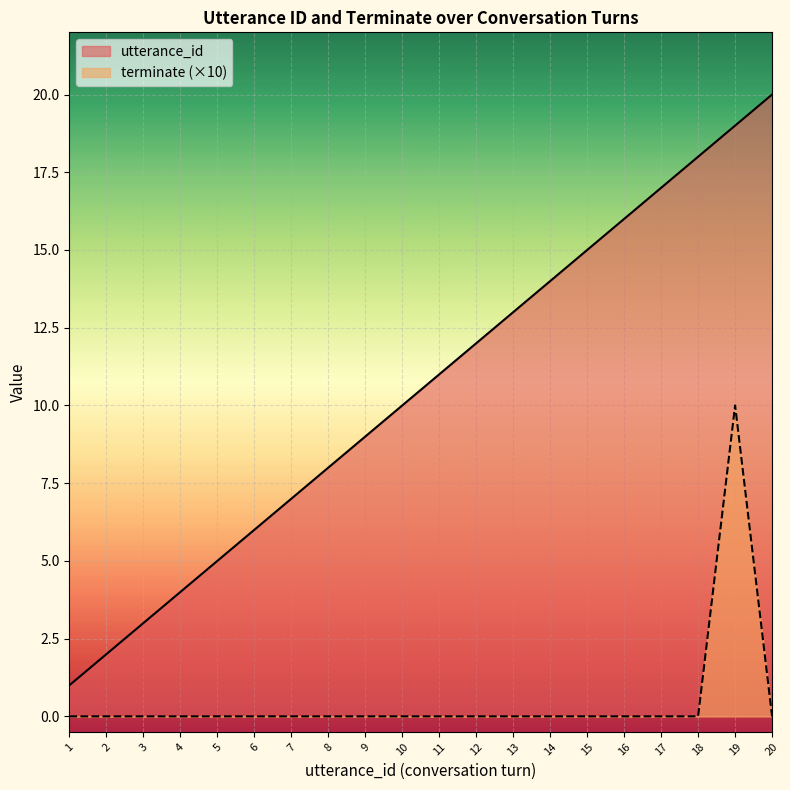

At which category does terminate reach its first local peak?

19